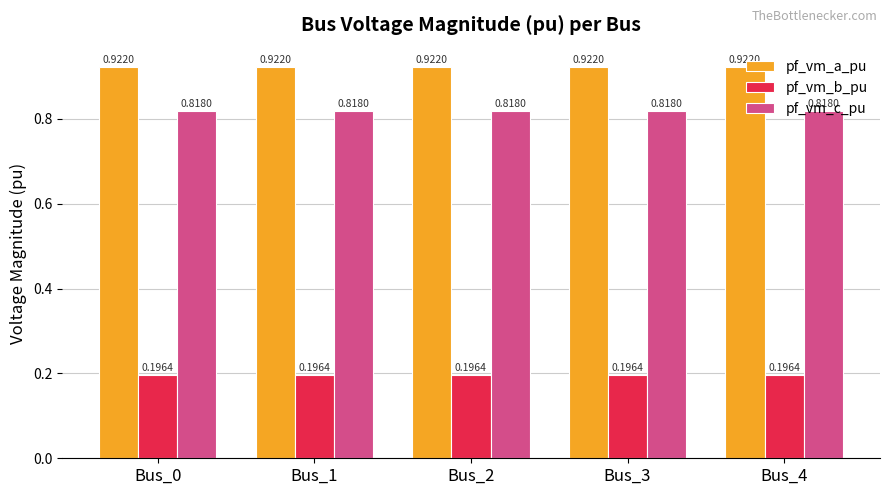

Is the value of pf_vm_c_pu at Bus_3 greater than the value of pf_vm_a_pu at Bus_1?

No